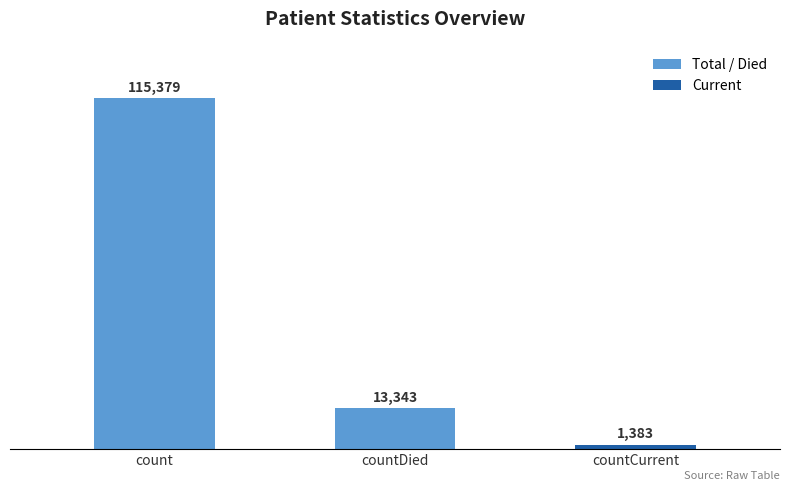

Does the chart contain stacked bars?

No